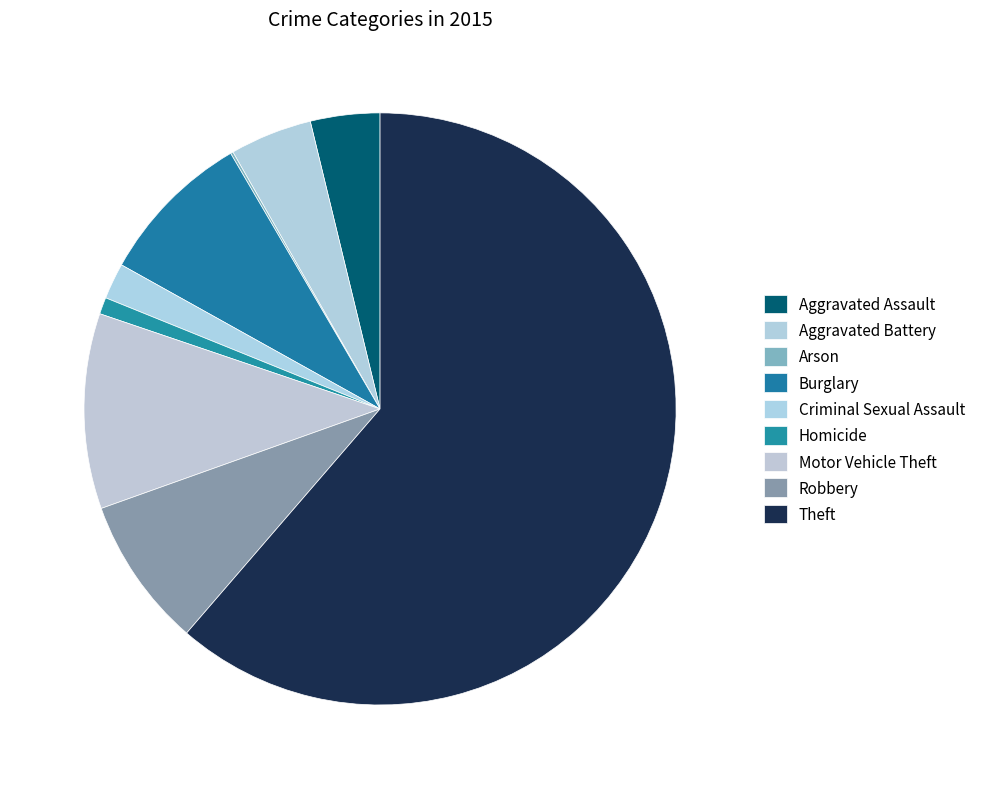

How many segments does this pie chart have?

9